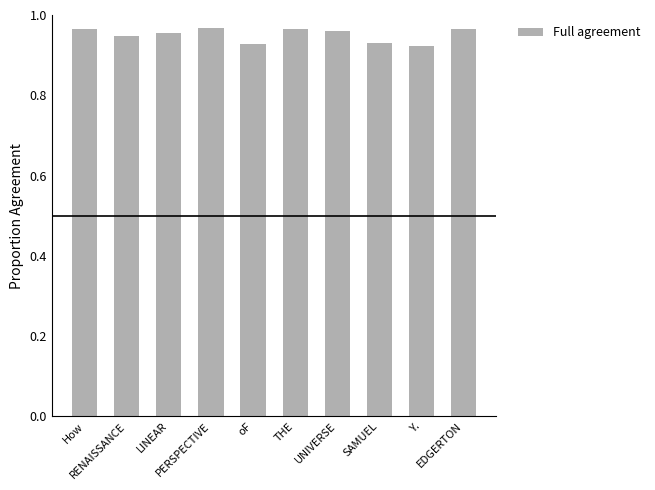

Count the values in the range 0 to 1.

10